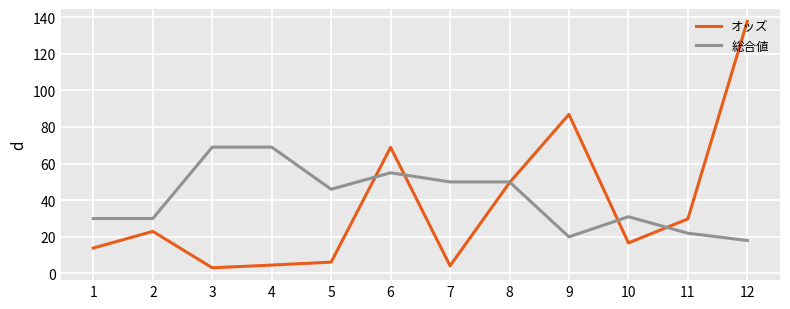

At which label is オッズ closest to 70?

6